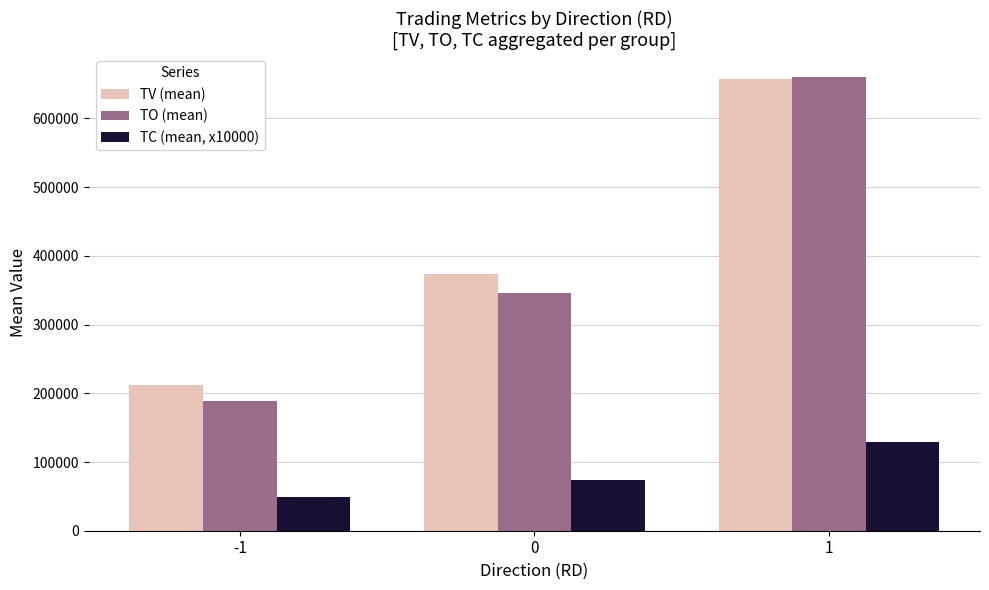

What is the value of the TC (mean, x10000) bar at the 3rd from the left?

129000